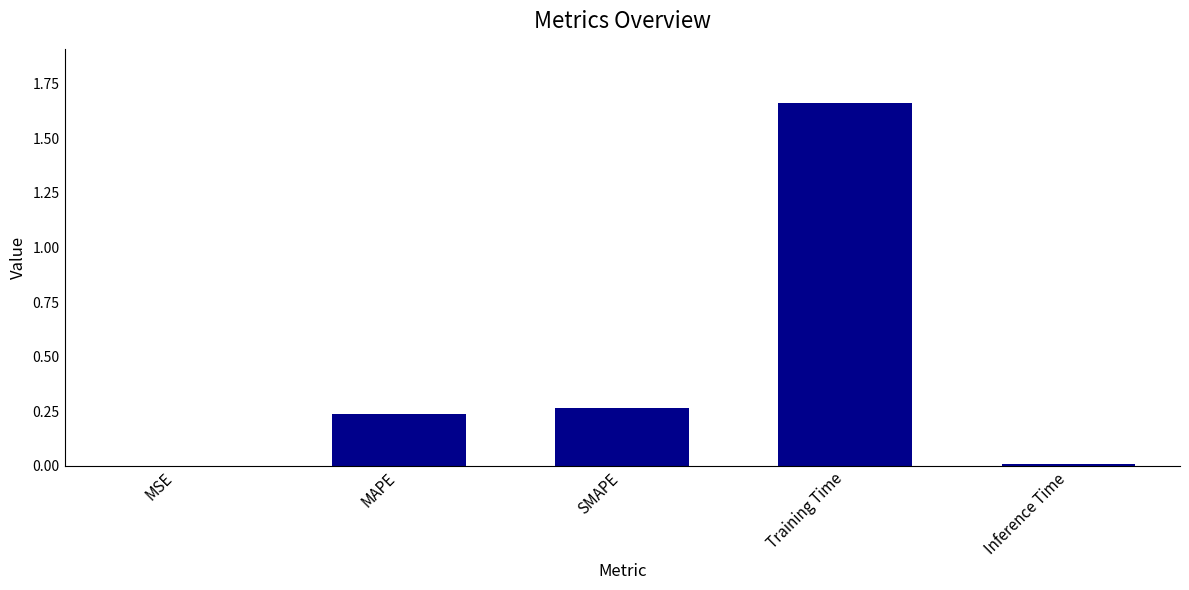

Is it true that the value at MAPE is 0.4?

False